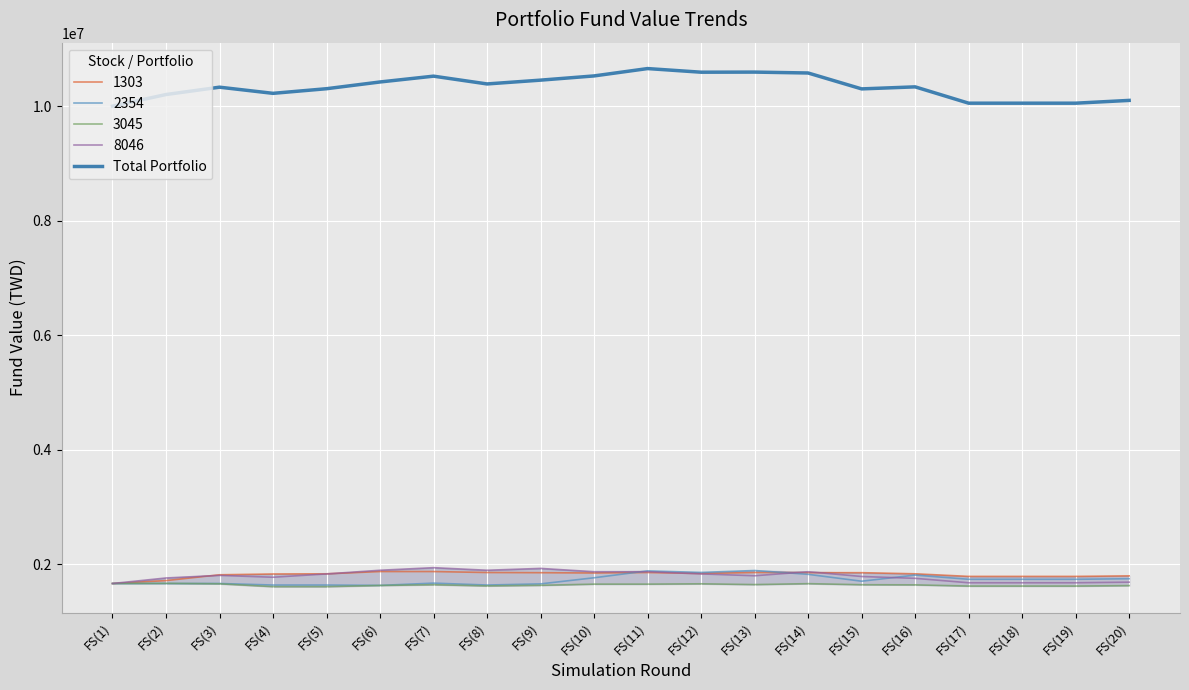

What is the label of the 19th point from the left?

FS(19)